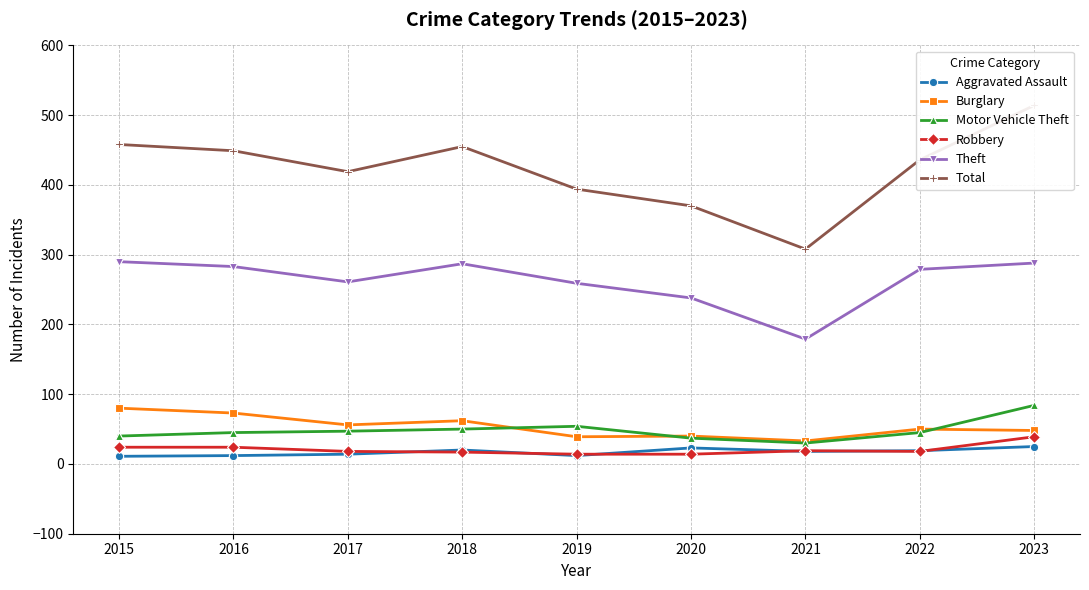

The Total series shows 394 at 2019. True or false?

True